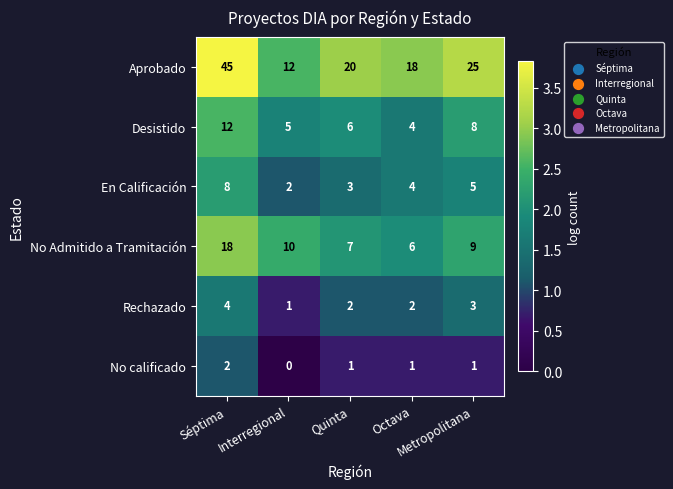

How many No calificado values are between 1 and 2?

4